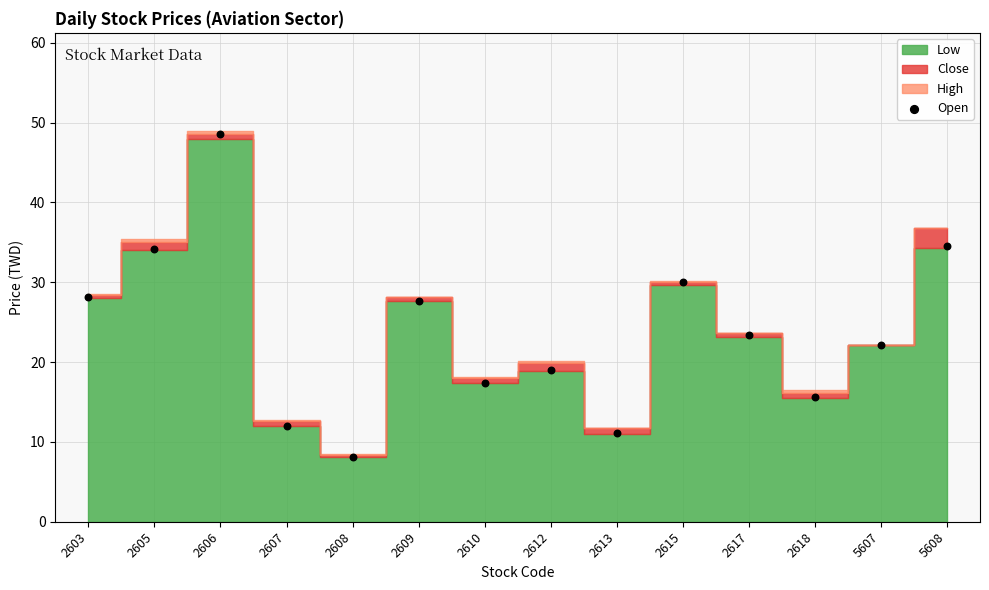

What is the range of Y values (max minus min)?

40.5